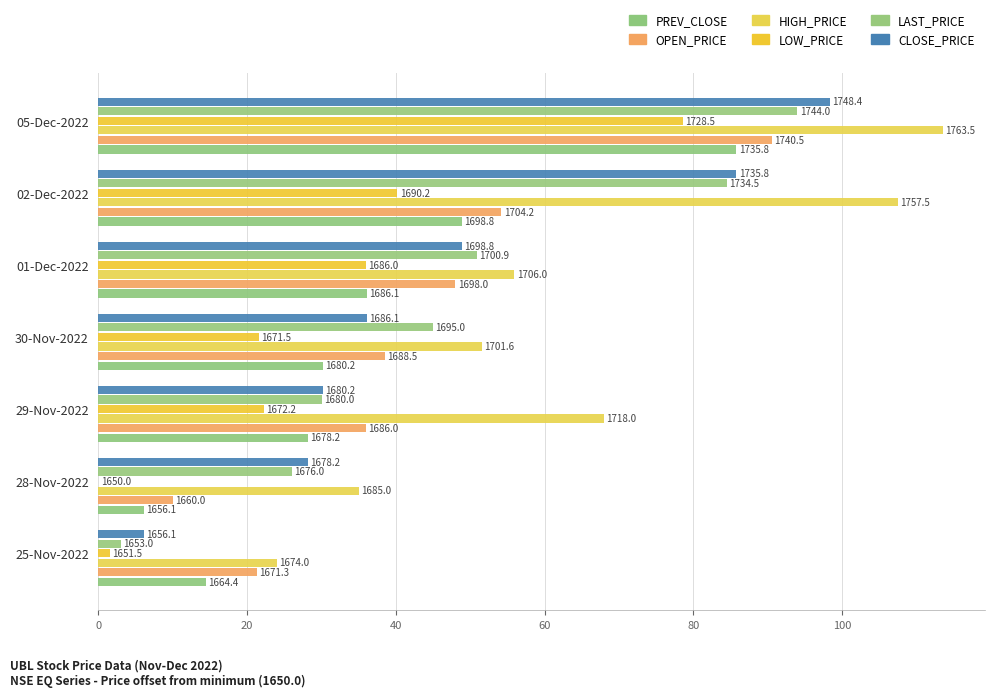

What are all the series names shown in the legend?

PREV_CLOSE, OPEN_PRICE, HIGH_PRICE, LOW_PRICE, LAST_PRICE, CLOSE_PRICE